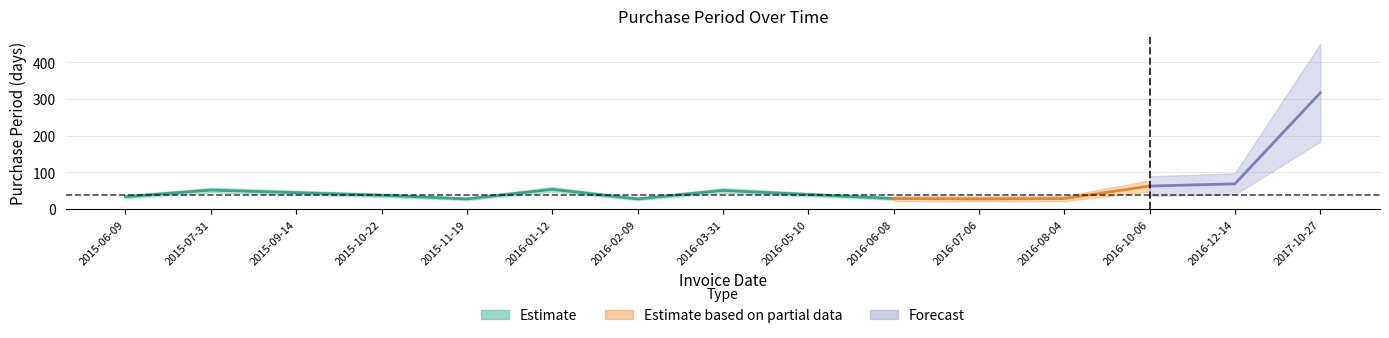

Reading right to left, list all the values displayed in this chart.

2017-10-27=317	2016-12-14=69	2016-10-06=63	2016-08-04=29	2016-07-06=28	2016-06-08=29	2016-05-10=40	2016-03-31=51	2016-02-09=28	2016-01-12=54	2015-11-19=28	2015-10-22=38	2015-09-14=45	2015-07-31=52	2015-06-09=34